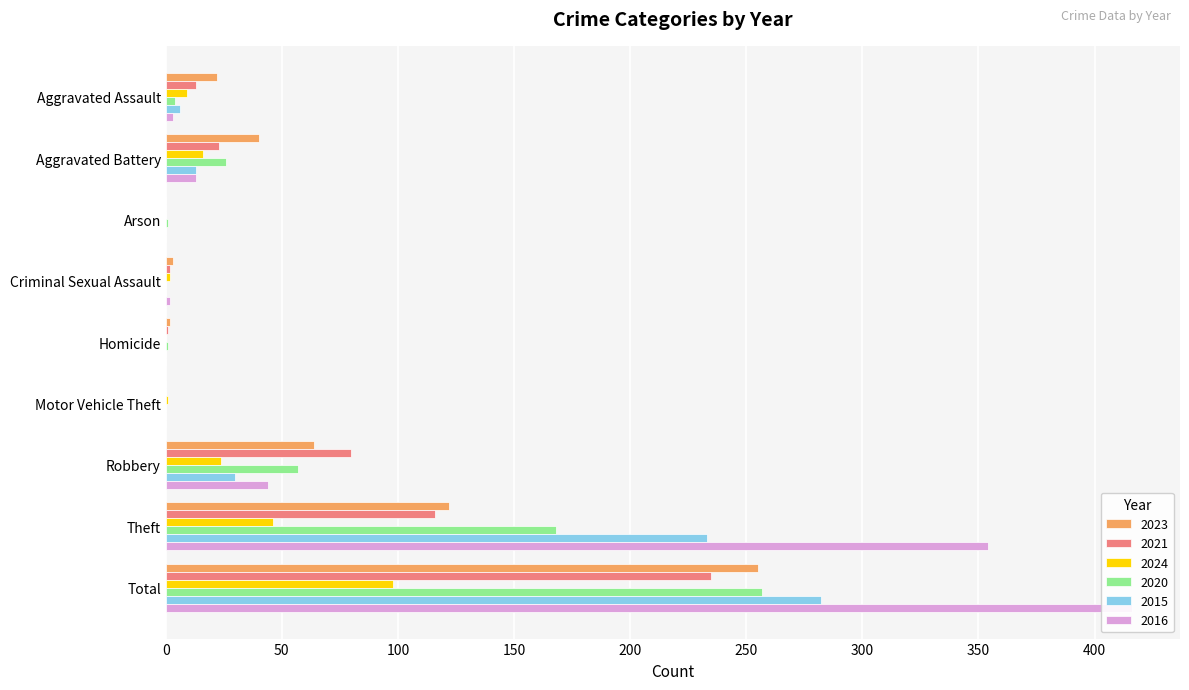

How many data points in 2020 are above 4?

4